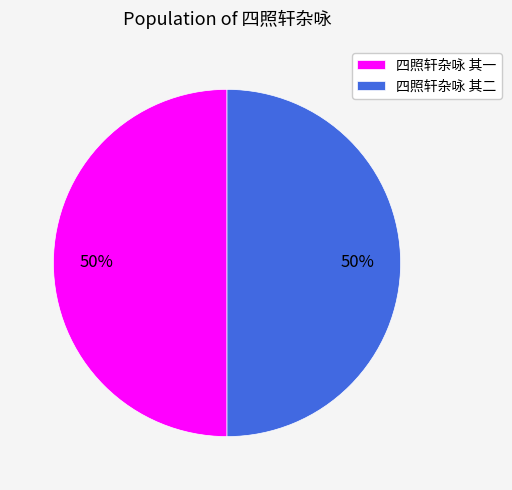

Do 四照轩杂咏 其一 and 四照轩杂咏 其二 together represent more than half of the pie?

Yes